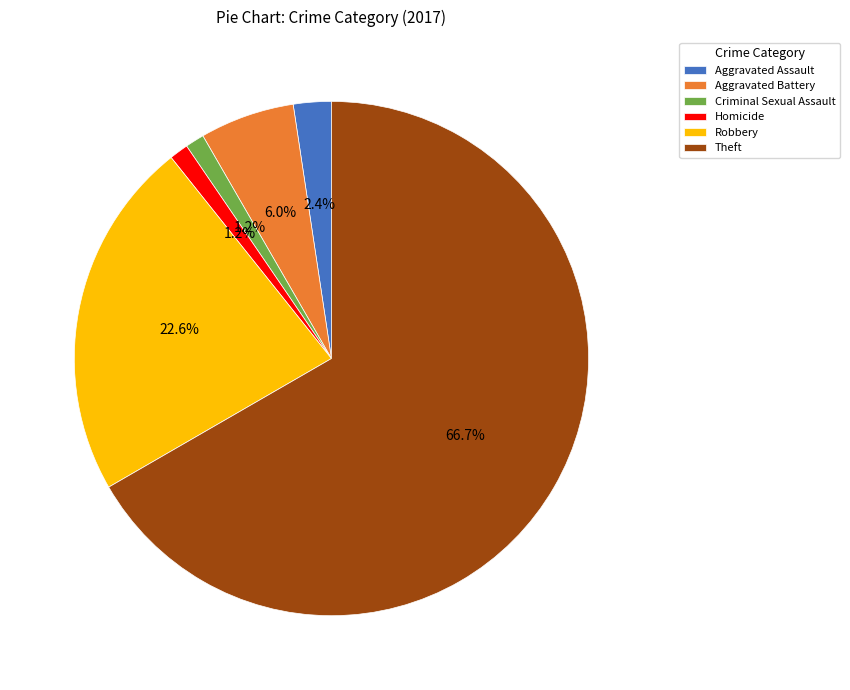

True or false: Aggravated Assault accounts for 2% of the total.

True